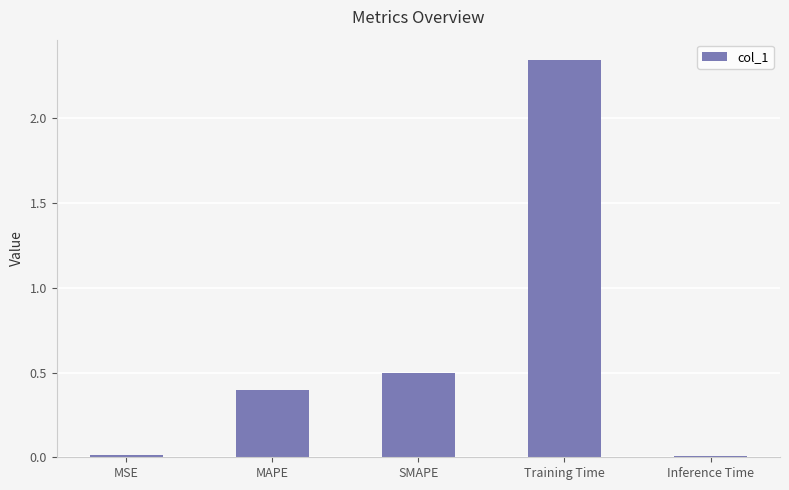

What is the label of the 4th bar from the right?

MAPE